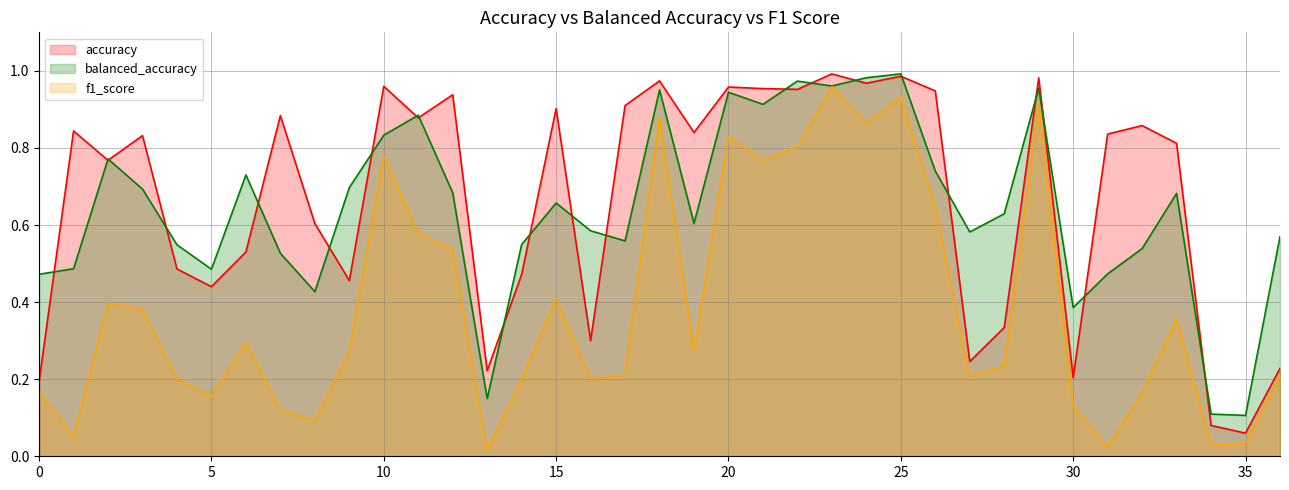

Which series changed the most between 19 and 24?

f1_score